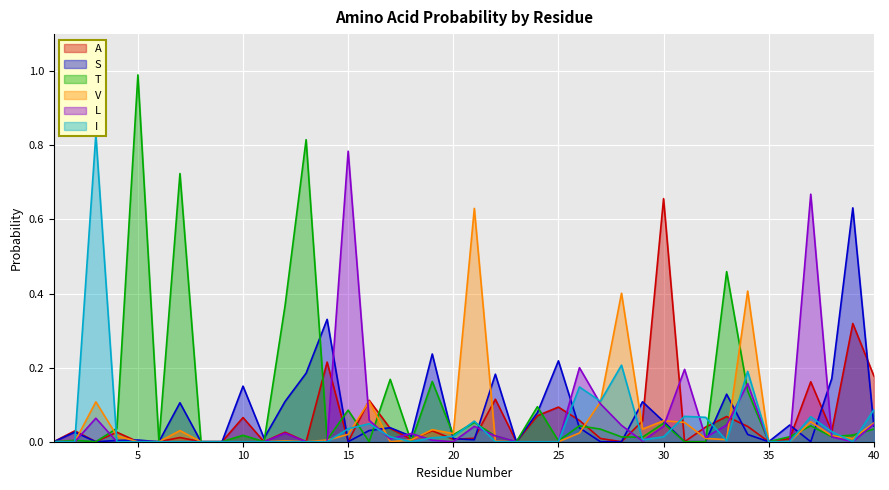

What is the difference between the second highest and minimum values in the T series?

0.8